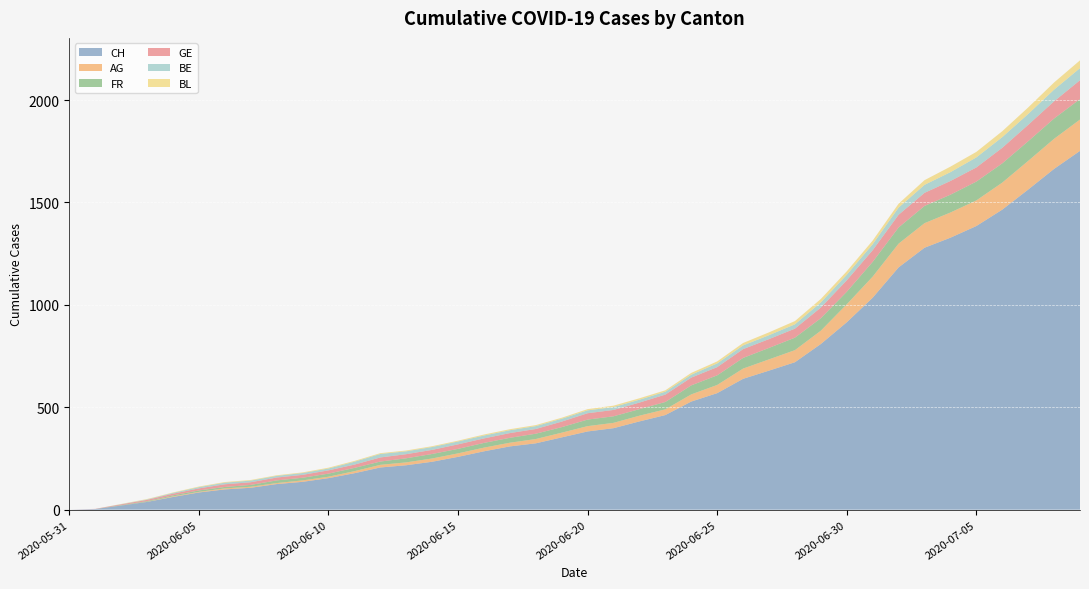

Reading left to right, list all the values displayed in this chart.

CH: 0	3	20	38	62	84	99	107	125	136	154	178	206	217	234	258	285	309	324	353	382	398	431	462	528	569	639	679	720	809	915	1035	1183	1279	1328	1385	1465	1563	1664	1752
AG: 0	0	0	1	3	3	5	5	5	7	7	10	13	14	16	17	18	18	21	23	26	26	28	28	35	40	50	55	59	65	88	103	116	120	123	125	132	140	147	153
FR: 0	0	2	3	5	7	7	9	13	13	15	16	16	20	22	22	23	24	26	27	32	32	32	36	44	47	52	56	61	61	61	72	79	84	87	92	94	96	99	100
GE: 0	1	4	6	8	10	13	13	14	14	16	16	20	20	20	22	22	23	23	27	31	31	32	36	38	40	43	43	44	52	56	57	62	64	67	69	76	80	84	92
BE: 0	0	1	2	4	6	8	8	8	9	9	14	17	14	14	14	14	14	14	14	14	14	14	14	14	18	18	19	21	25	27	29	35	39	43	49	52	53	57	59
BL: 0	0	1	2	2	3	3	3	3	3	4	4	4	4	4	4	5	5	5	5	6	7	7	7	9	10	12	14	16	17	17	18	19	23	27	27	29	32	35	38